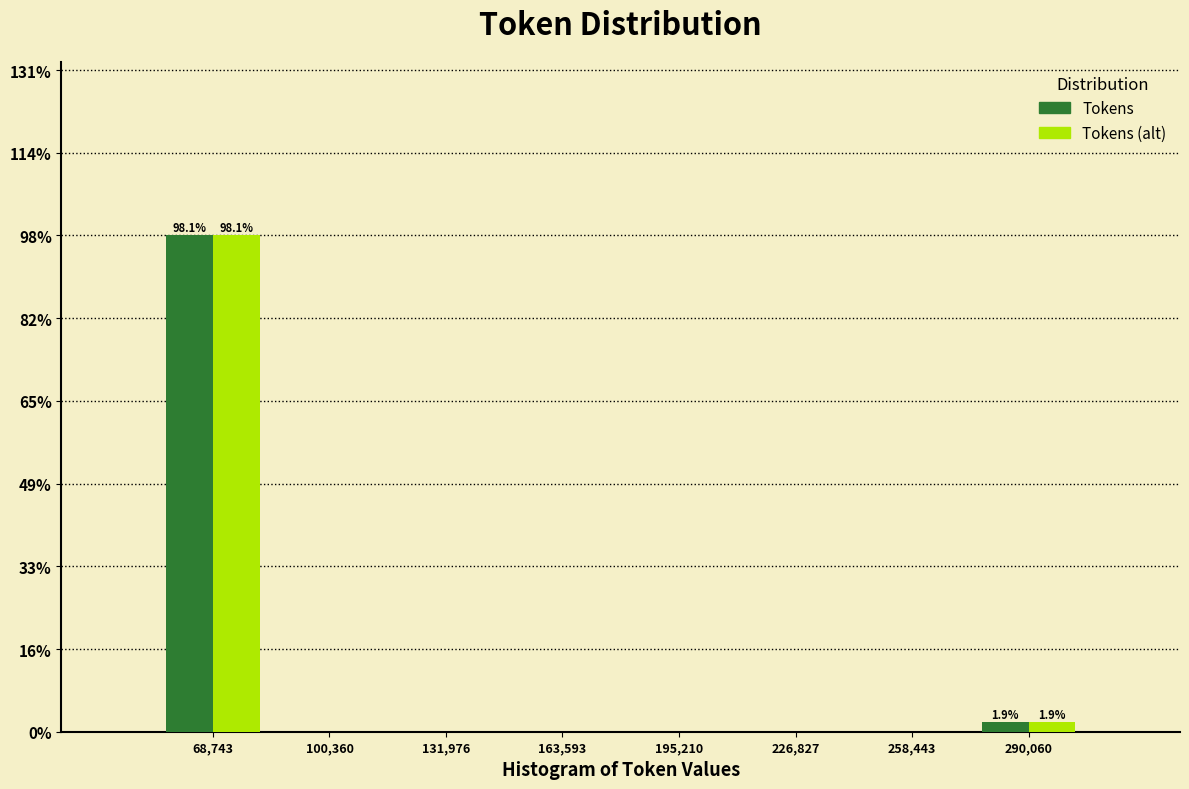

In the Tokens series, which range on the x-axis has the tallest bar?

55000 to 85000